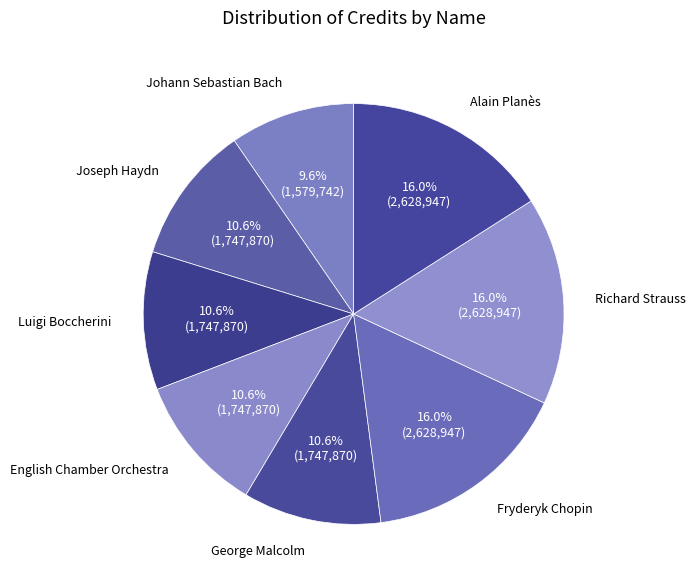

What is the total percentage of Luigi Boccherini and English Chamber Orchestra?

21.2%